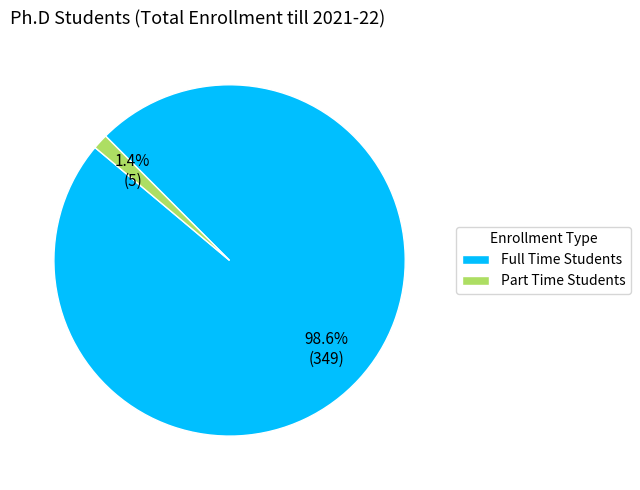

What percentage is NOT represented by Full Time Students?

1.4%